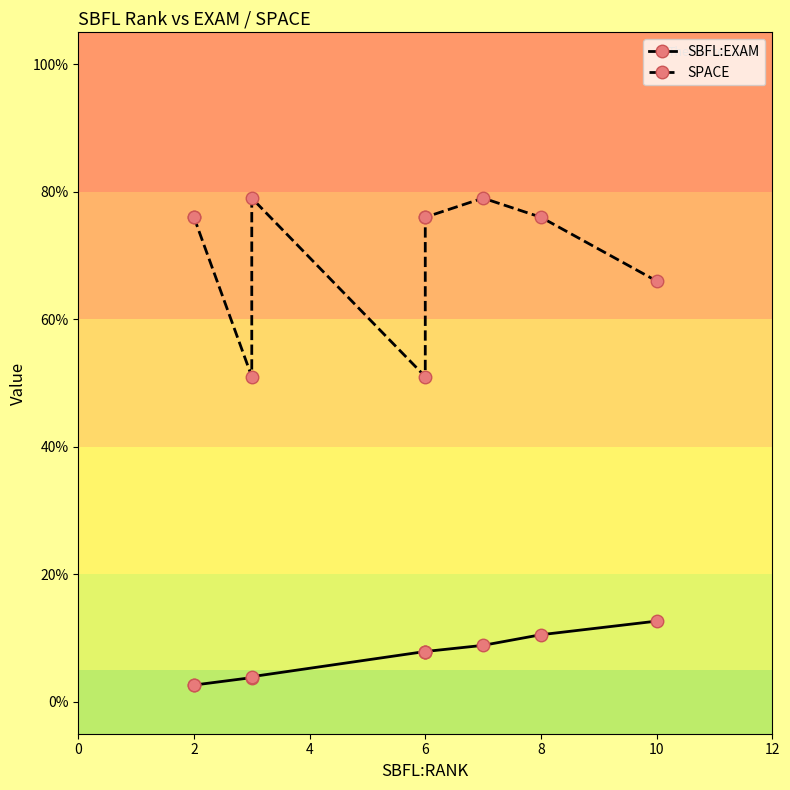

Is it true that SPACE equals 14.2 at 6?

False